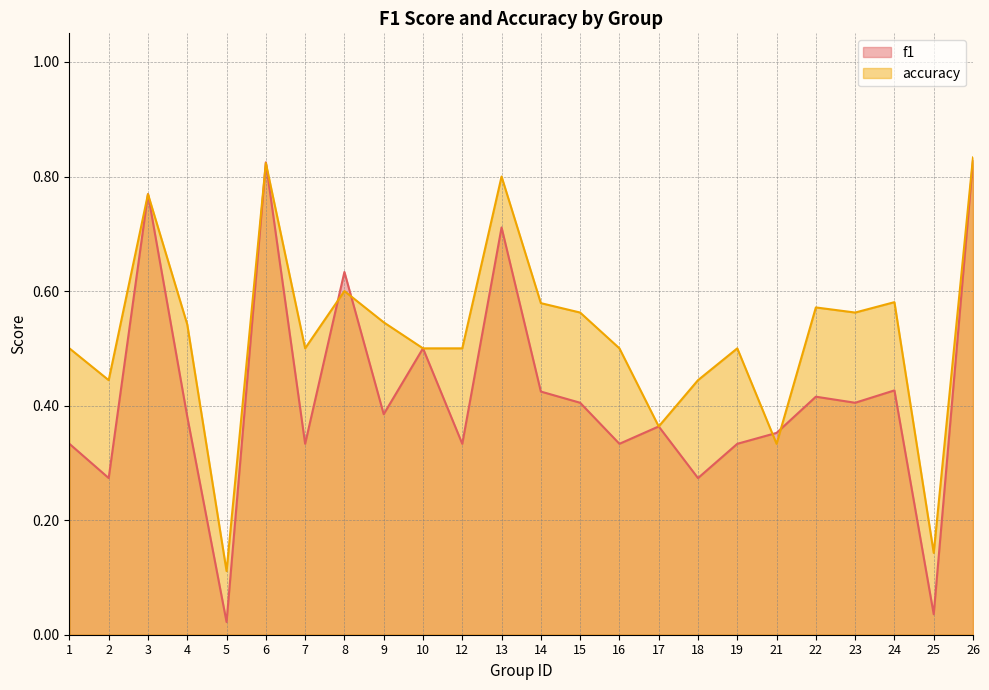

Which series changed the most between 8 and 17?

f1